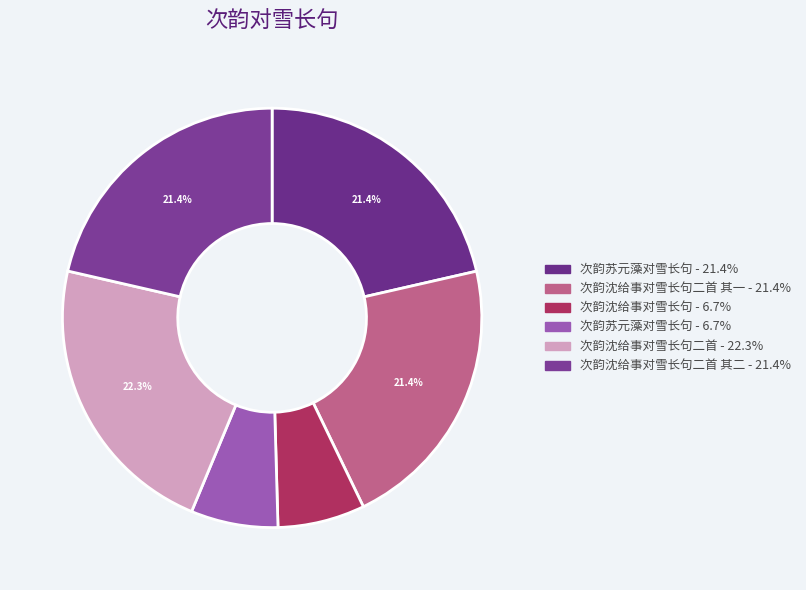

Rank the categories by value from lowest to highest.

次韵沈给事对雪长句, 次韵苏元藻对雪长句, 次韵沈给事对雪长句二首 其一, 次韵沈给事对雪长句二首 其二, 次韵苏元藻对雪长句, 次韵沈给事对雪长句二首